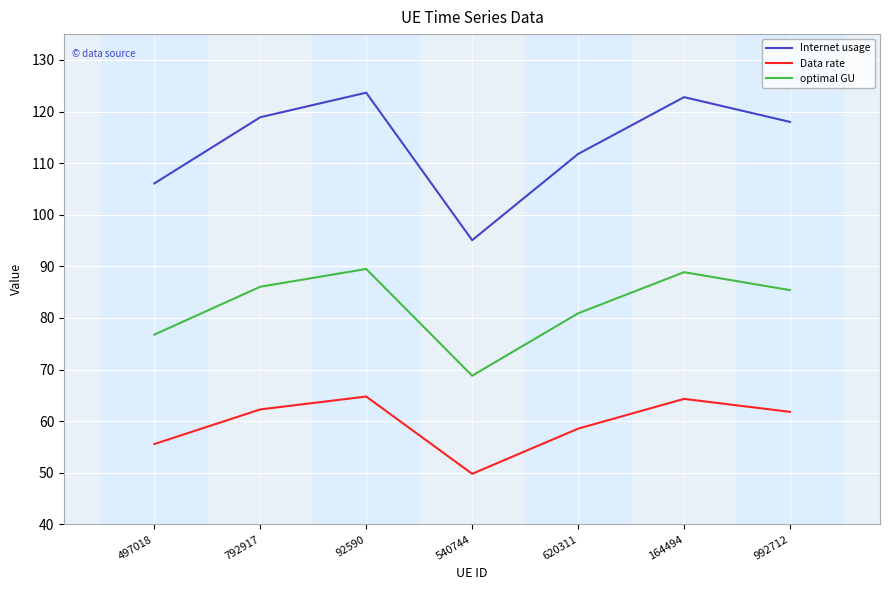

True or false: Internet usage and Data rate cross at least once.

False